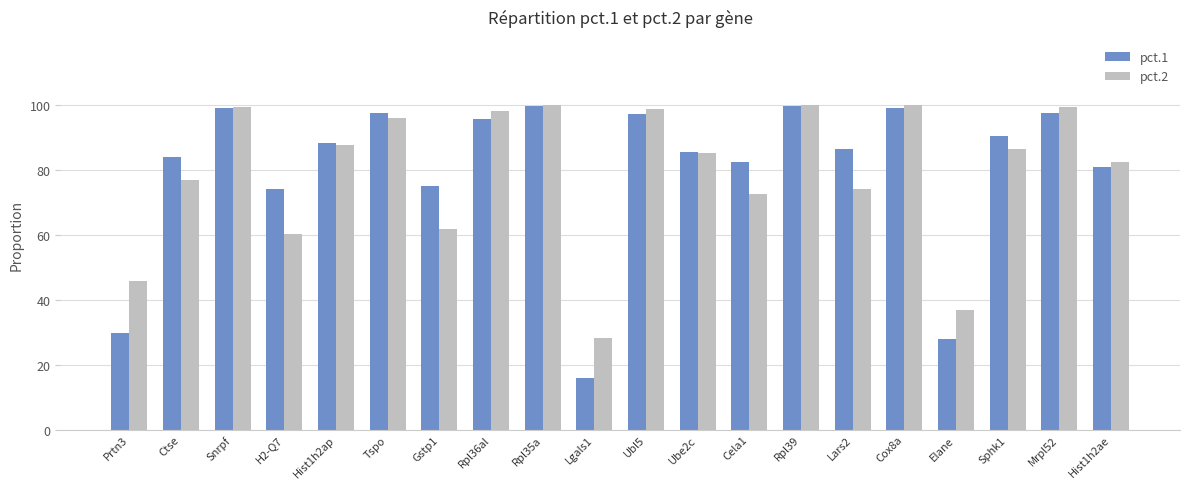

Is it true that pct.1 equals 0.8 at Cela1?

True